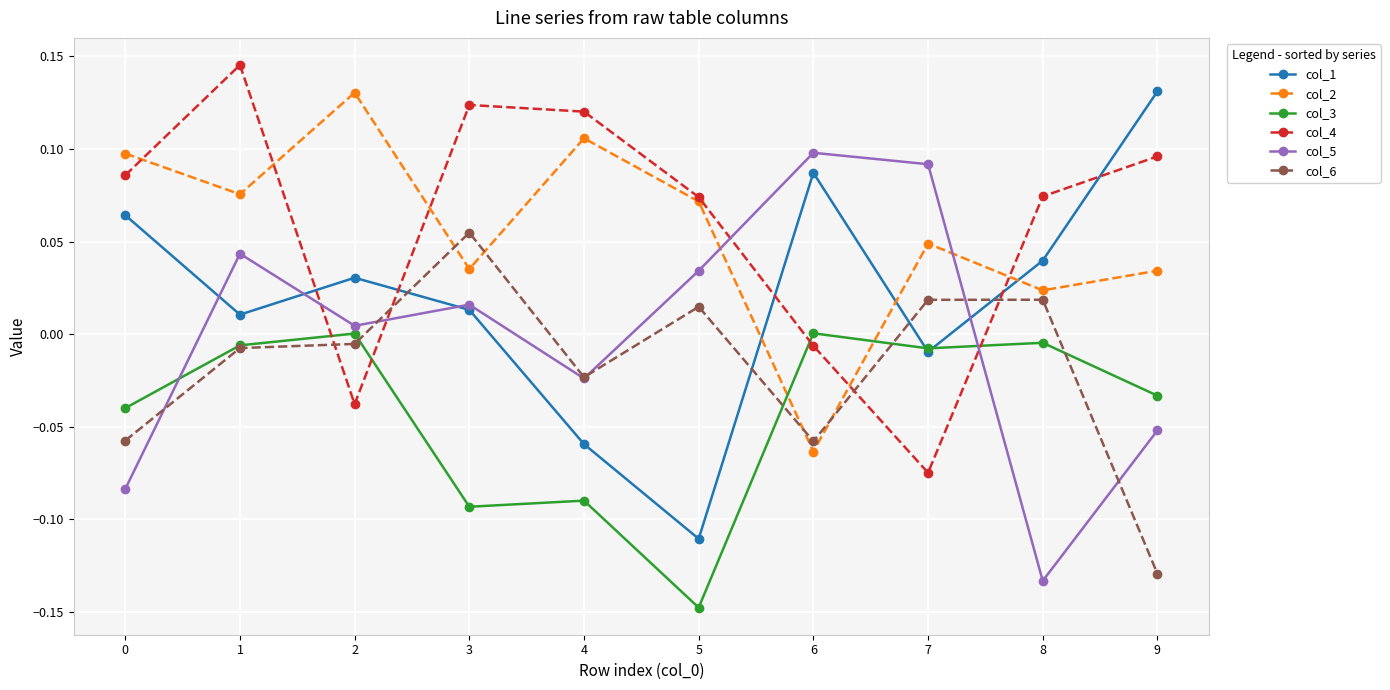

Is it true that col_6 equals -0.0 at 4?

True